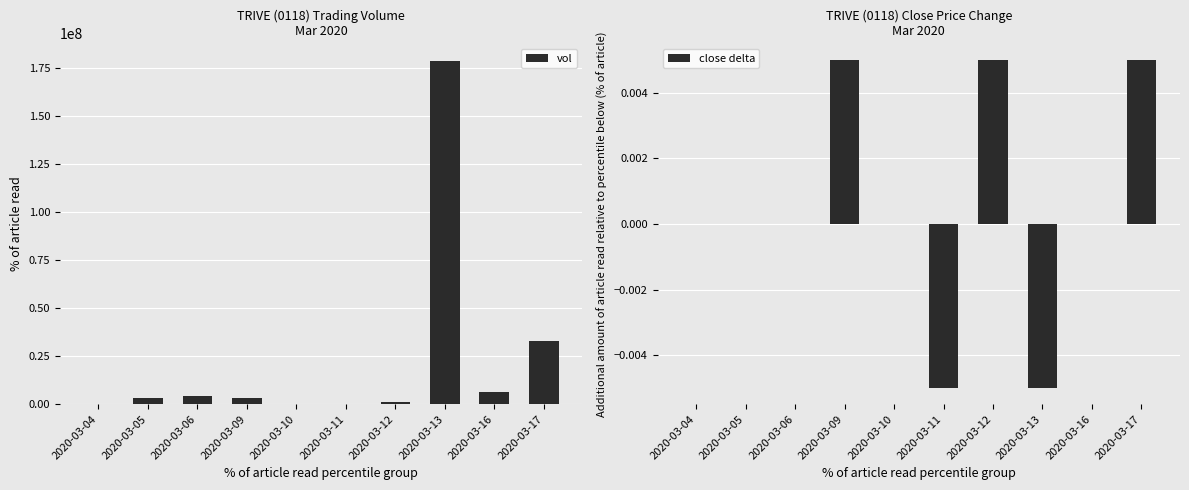

The vol series shows 2710371.8 at 2020-03-16. True or false?

False